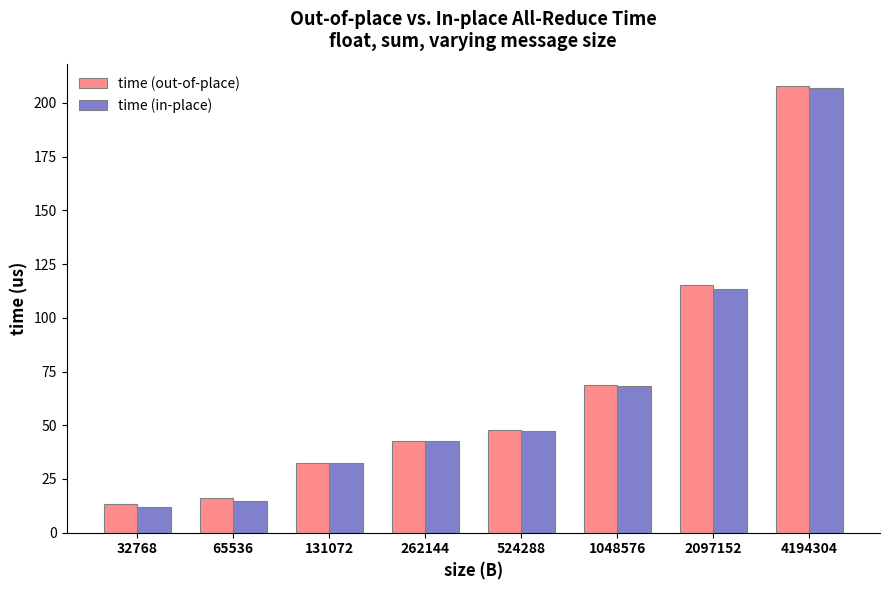

Count the number of data series in this chart.

2